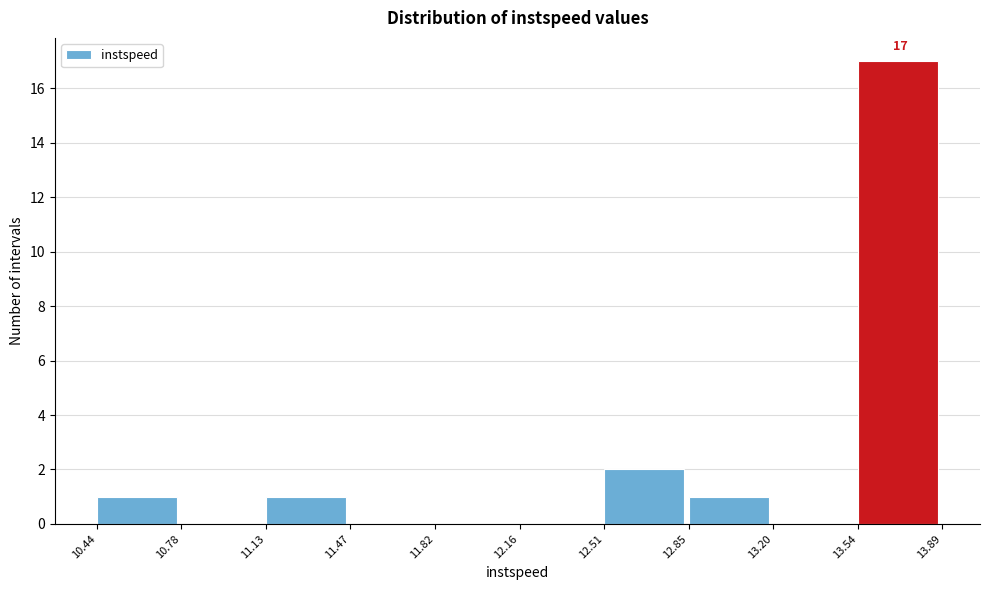

Over which range of the x-axis is the bar tallest?

13.54 to 13.89